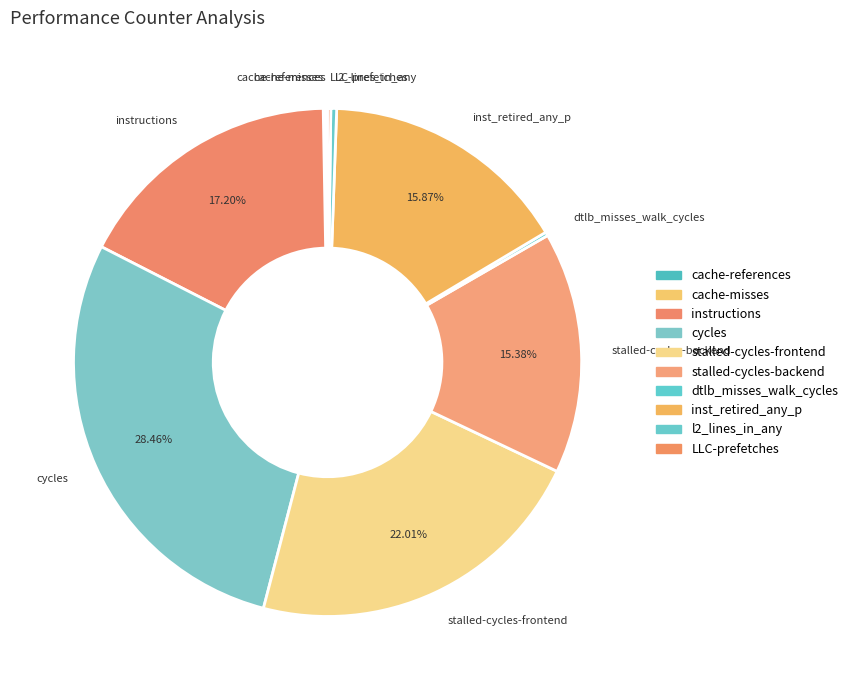

Is it true that inst_retired_any_p is 26% of the pie?

False